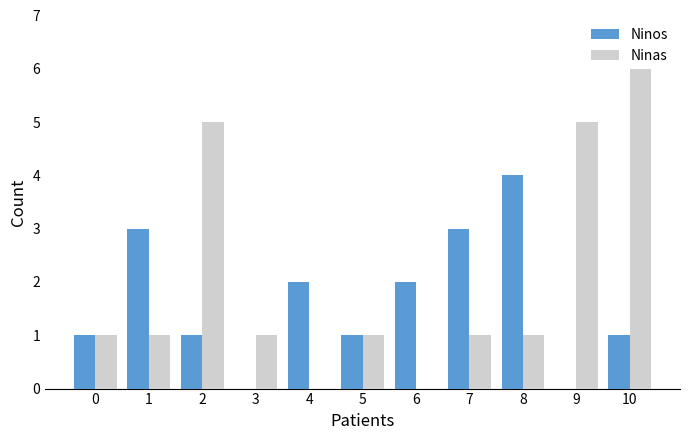

What is the approximate value of Ninas at 1?

1